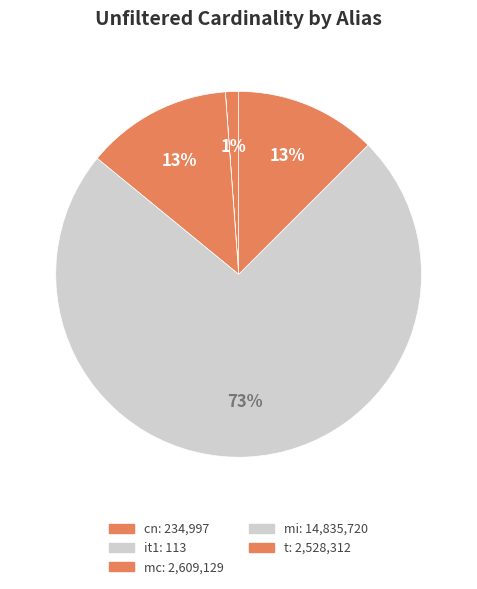

Approximately how many times larger is the value at mc compared to mi?

0.2